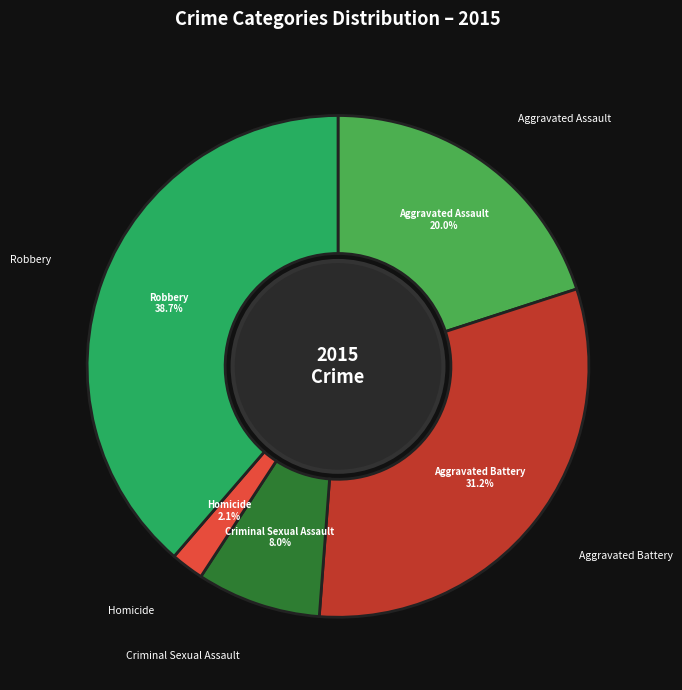

Is there a majority slice in this chart?

No